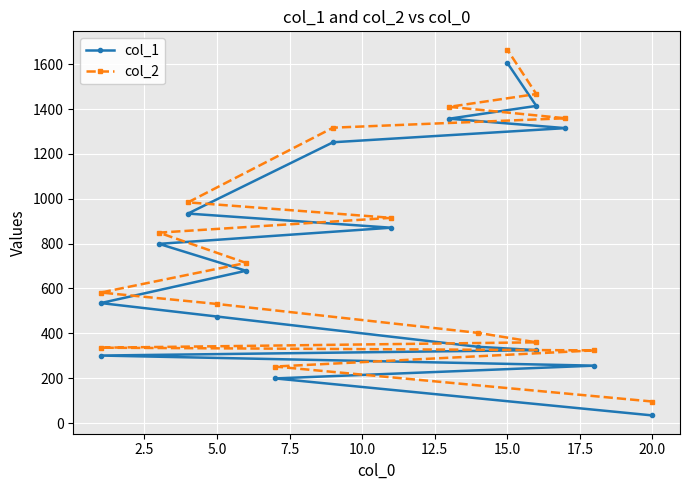

True or false: col_1 has more than 0 points higher than both neighbors.

False